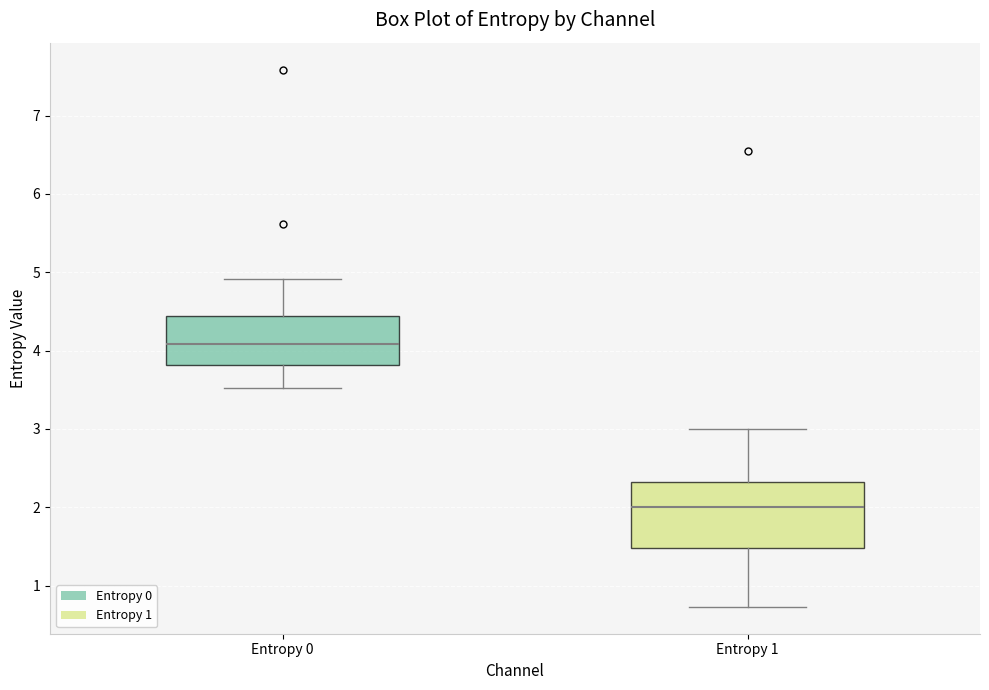

Which box has the highest median line?

Entropy 0